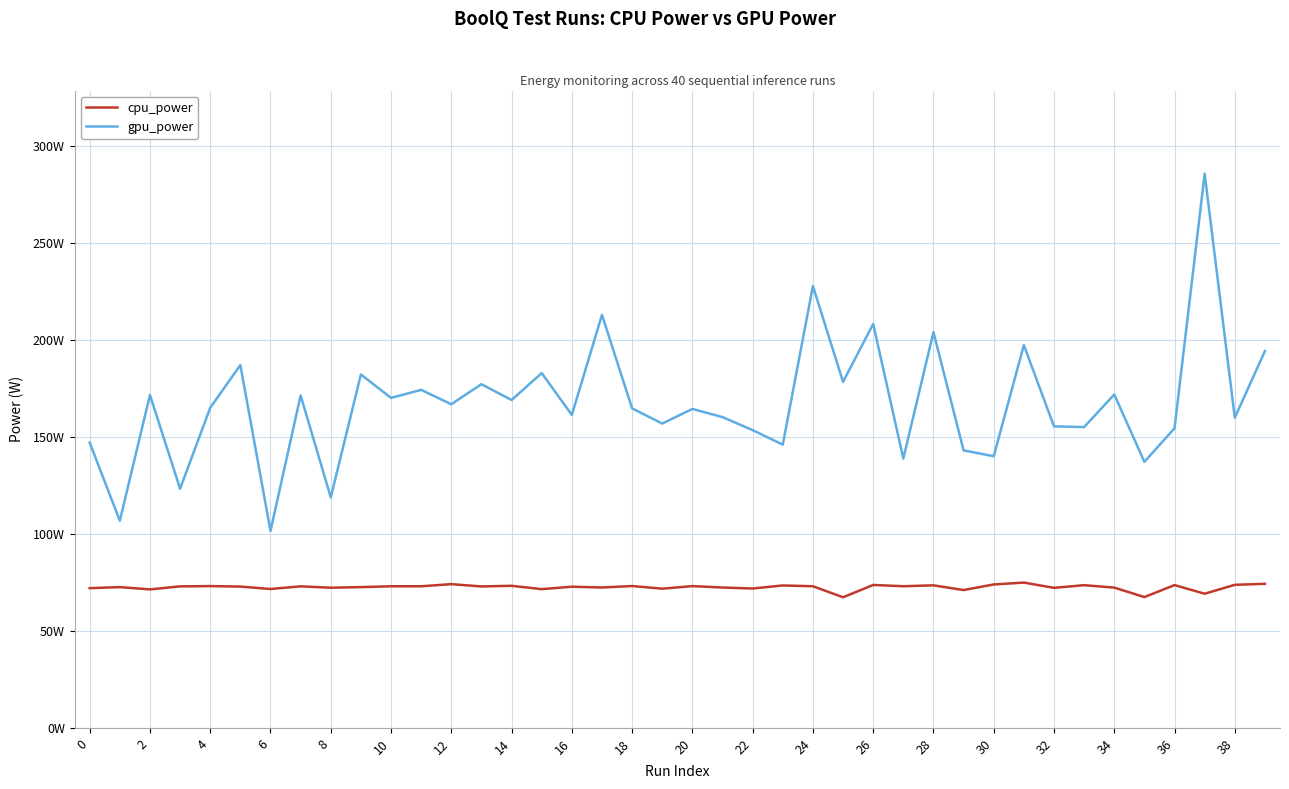

Which series has the largest total across all categories?

gpu_power